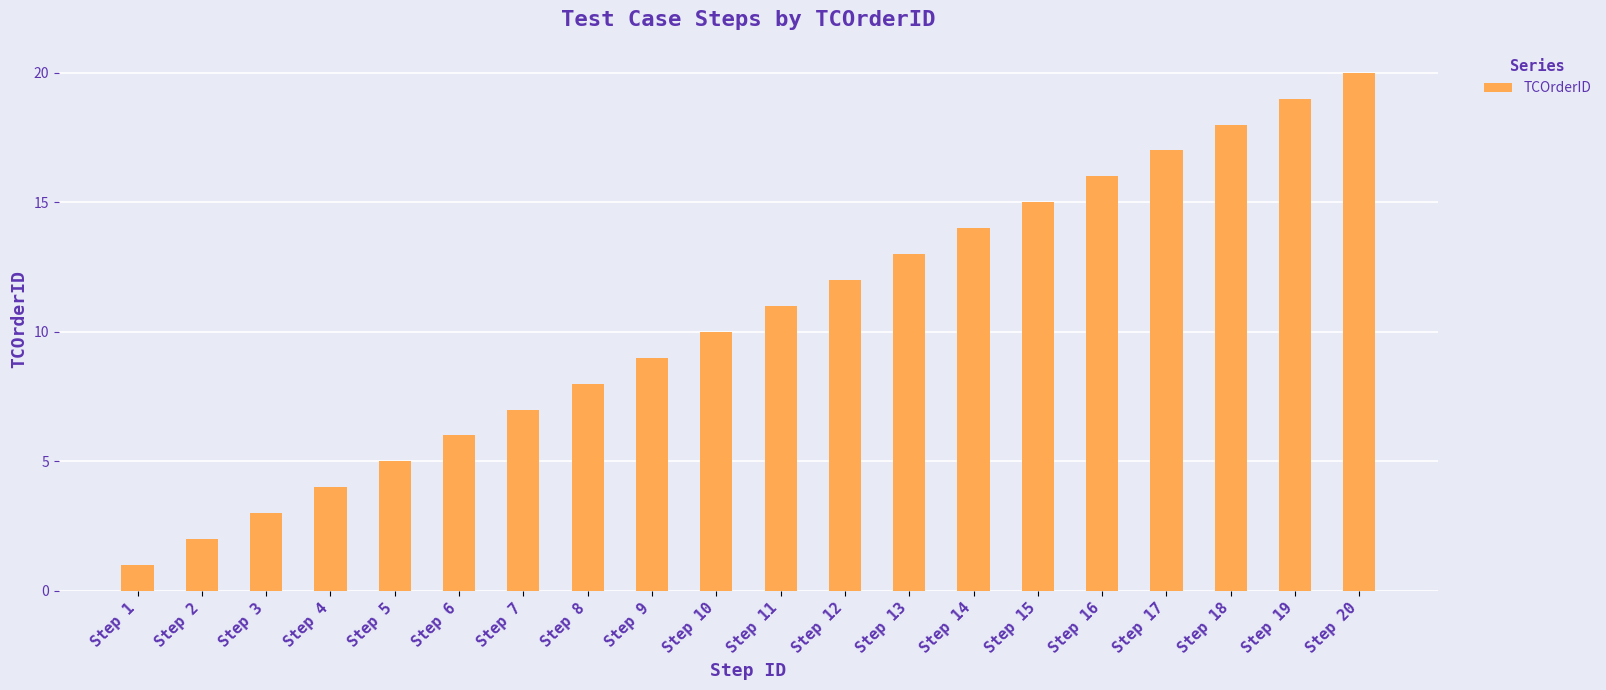

Between Step 8 and Step 6, which is larger?

Step 8